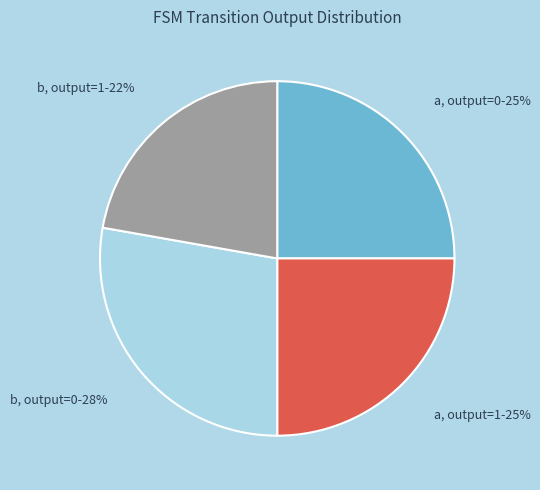

Does any single category account for the majority?

No